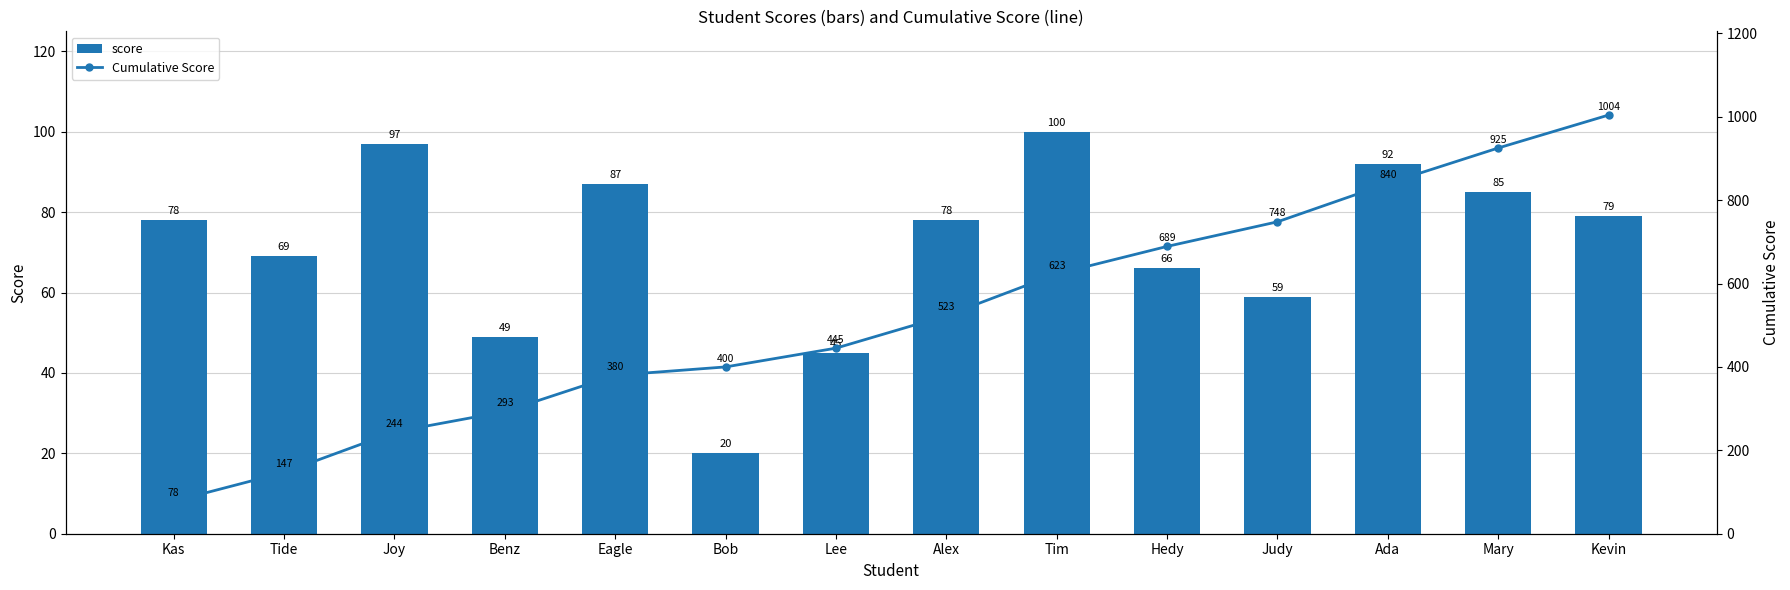

At which category does the chart reach its minimum across all series?

Bob